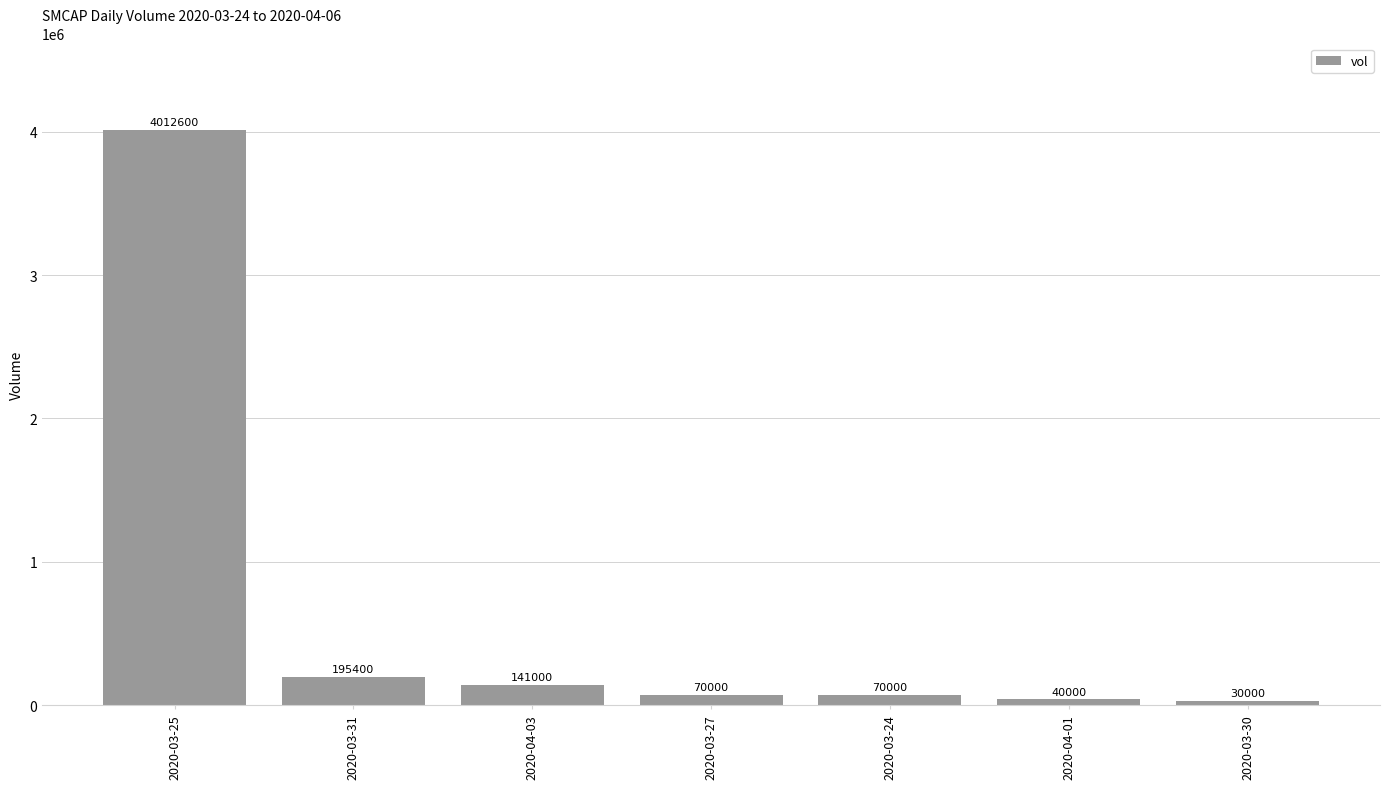

The chart shows a value of 195400 at 2020-03-31. True or false?

True